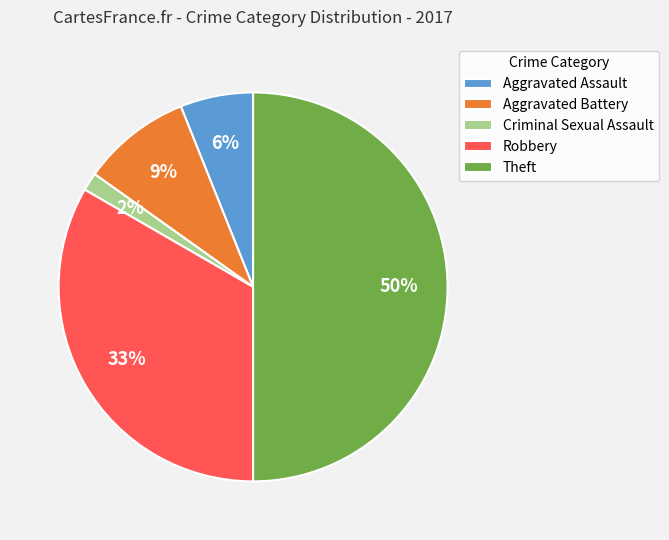

Combined, do Theft and Criminal Sexual Assault account for over 50%?

Yes